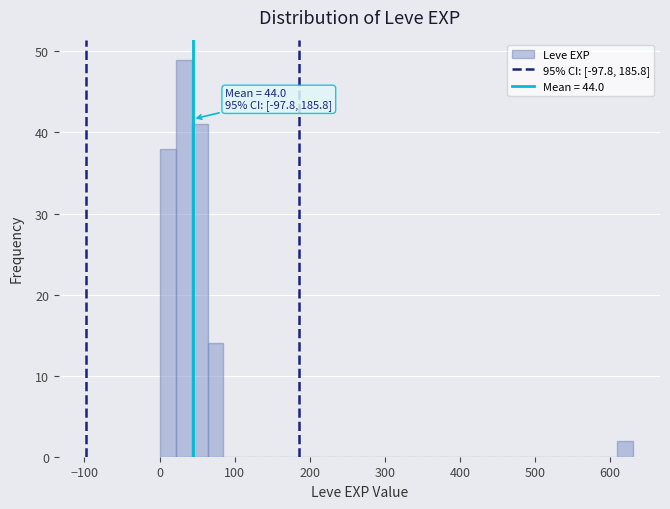

Around what value on the x-axis is the tallest bar? Give the approximate position of its centre, as read against the axis.

30